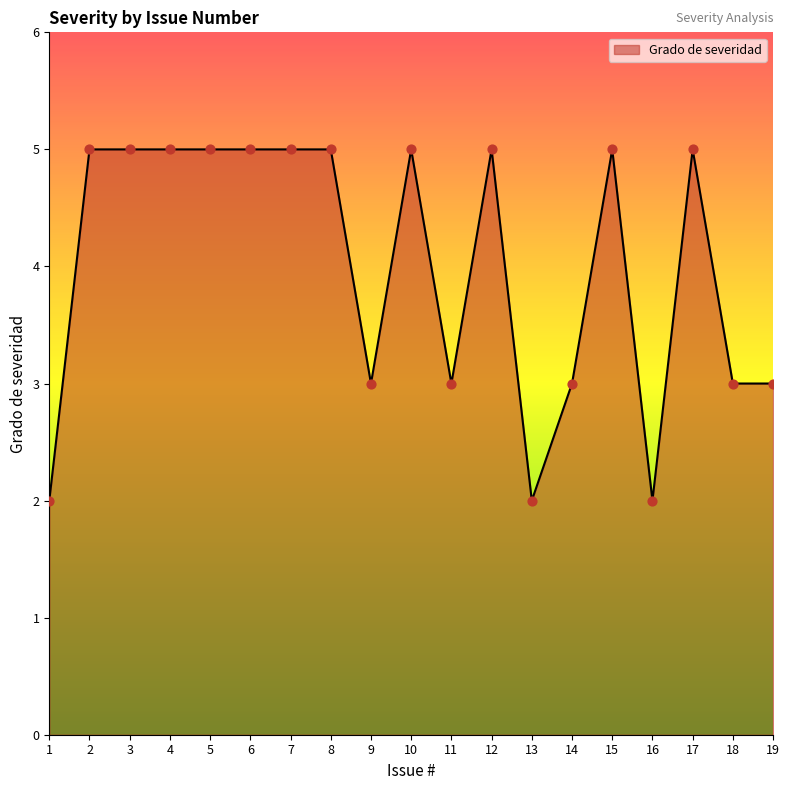

What is the change in value from 4 to 16?

-3